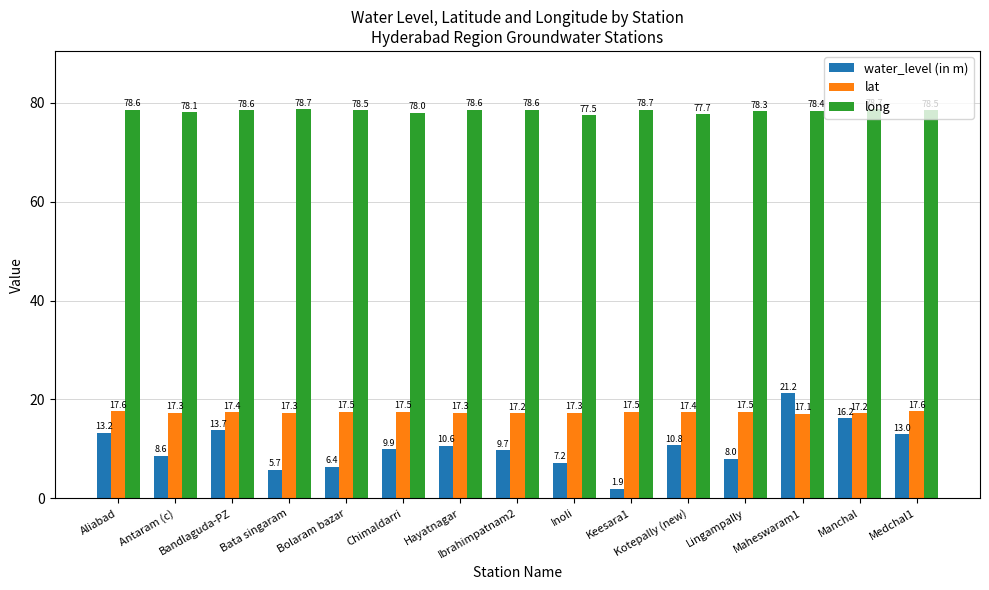

Which series has the largest range (max minus min)?

water_level (in m)